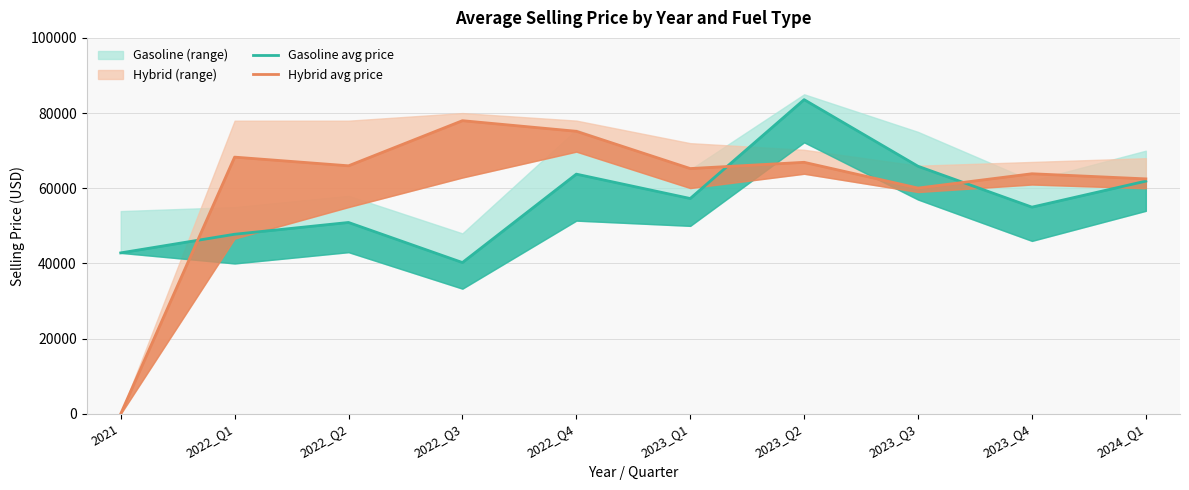

How many data points in Gasoline avg price are less than 57277?

5